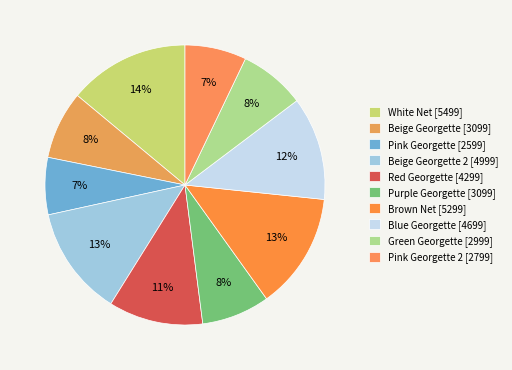

Which slice is the smallest?

Pink Georgette